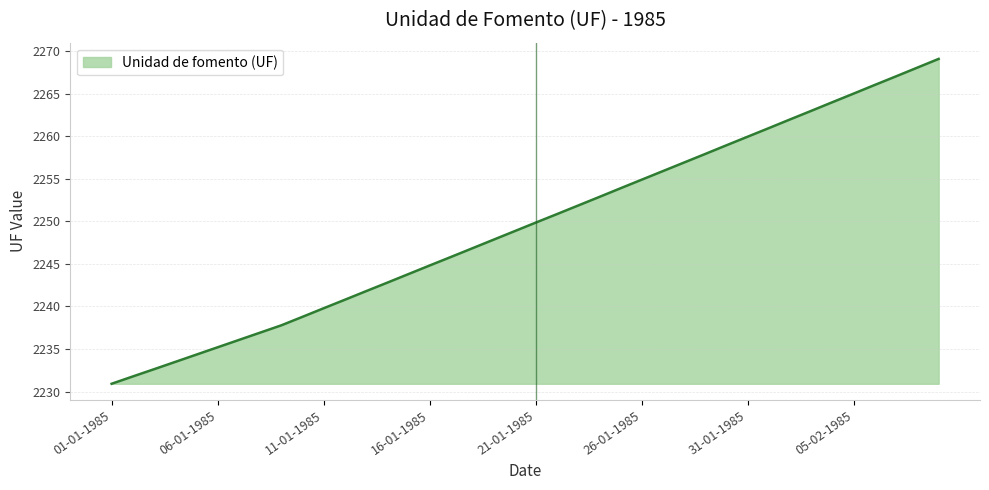

What is the maximum value shown in the chart?

2269.1